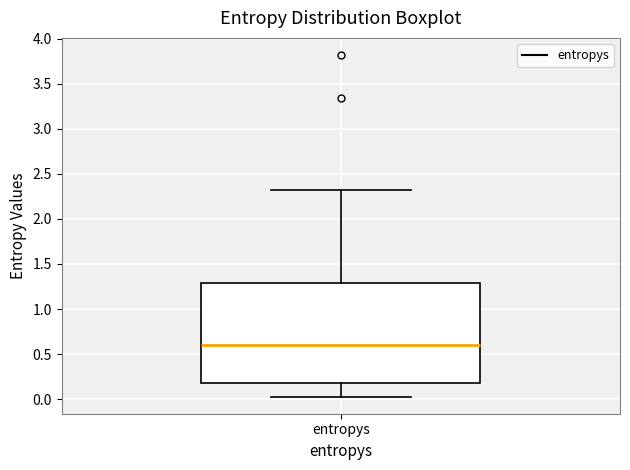

Transcribe this box plot: give where the median line is, the range the box spans, and where the two whiskers end, as read against the y-axis. The values are not printed on the chart, so give them approximately, as read against the axis.

median 0.60, box 0.20 to 1.30, whiskers 0.05 to 2.30